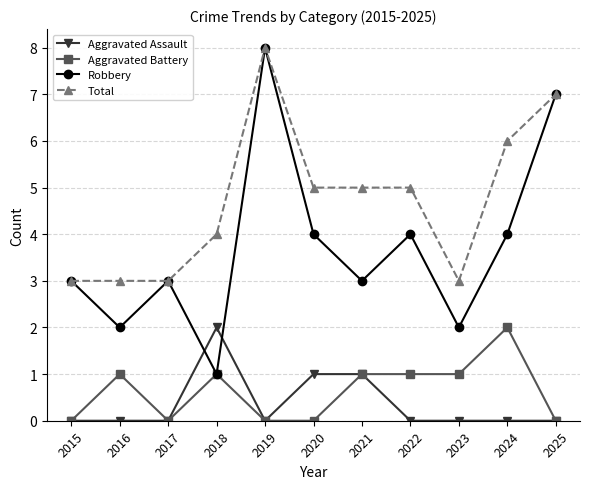

Reading right to left, transcribe all the data shown in this chart.

Aggravated Assault: 2025=0	2024=0	2023=0	2022=0	2021=1	2020=1	2019=0	2018=2	2017=0	2016=0	2015=0
Aggravated Battery: 2025=0	2024=2	2023=1	2022=1	2021=1	2020=0	2019=0	2018=1	2017=0	2016=1	2015=0
Robbery: 2025=7	2024=4	2023=2	2022=4	2021=3	2020=4	2019=8	2018=1	2017=3	2016=2	2015=3
Total: 2025=7	2024=6	2023=3	2022=5	2021=5	2020=5	2019=8	2018=4	2017=3	2016=3	2015=3